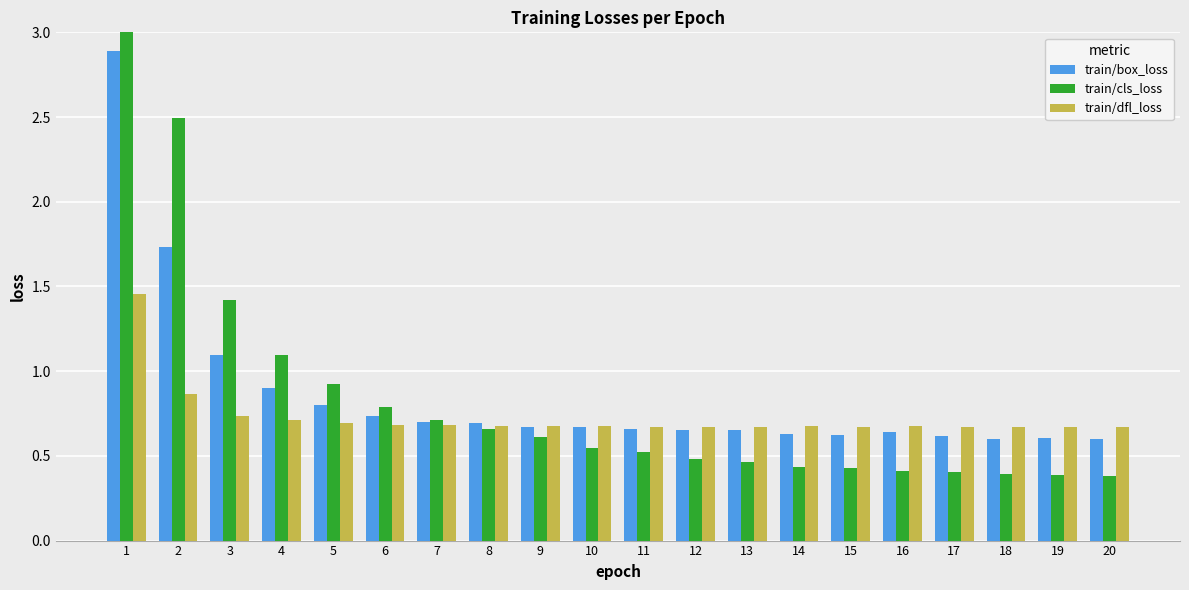

How many series are shown in this chart?

3